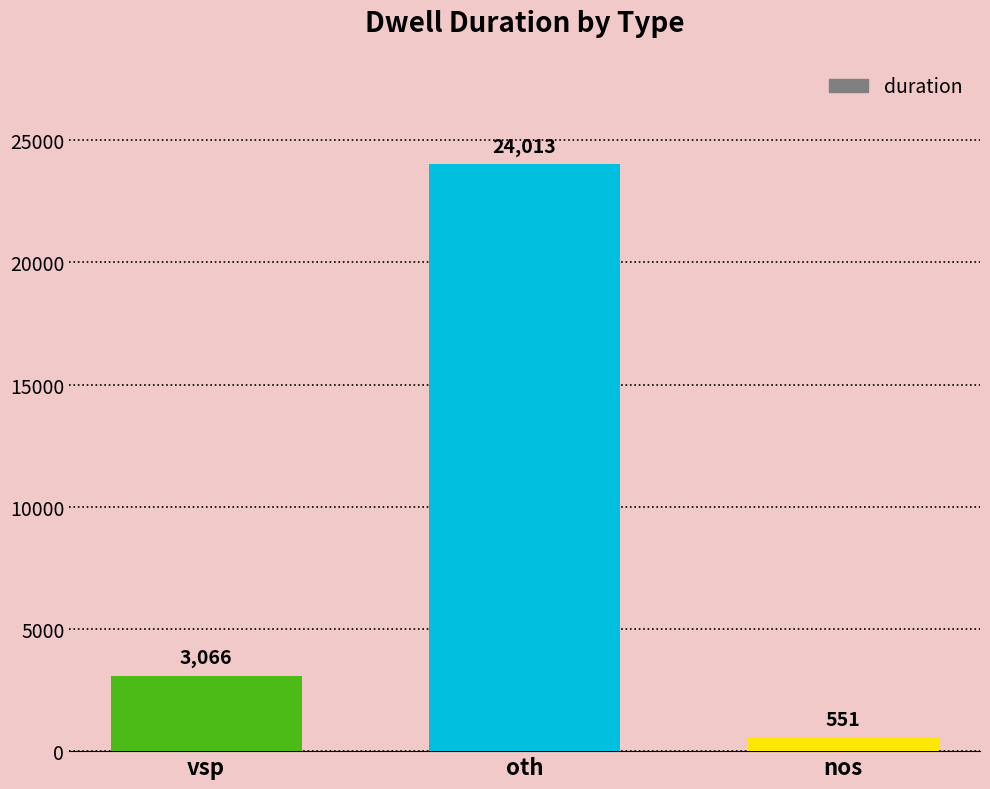

What is the change in value from vsp to oth?

+20947